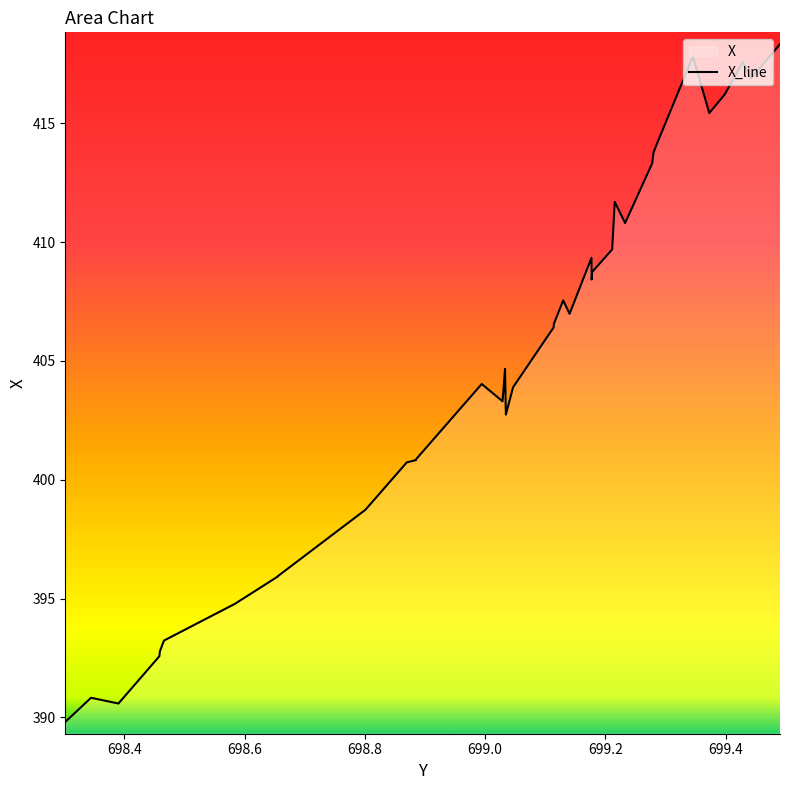

What is the minimum value shown in the chart?

389.8